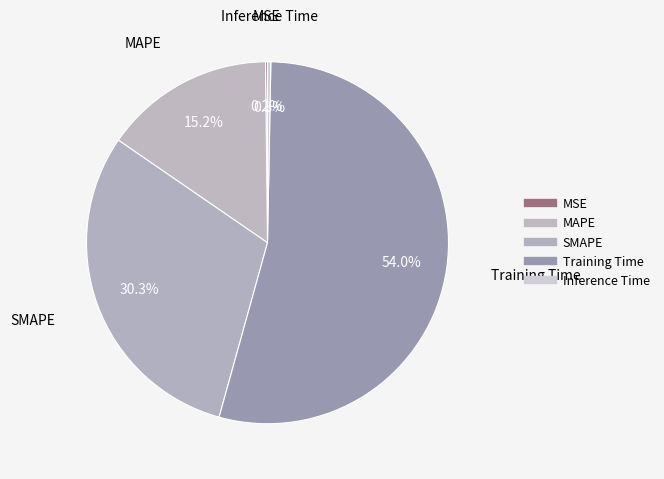

True or false: MSE accounts for 1% of the total.

False